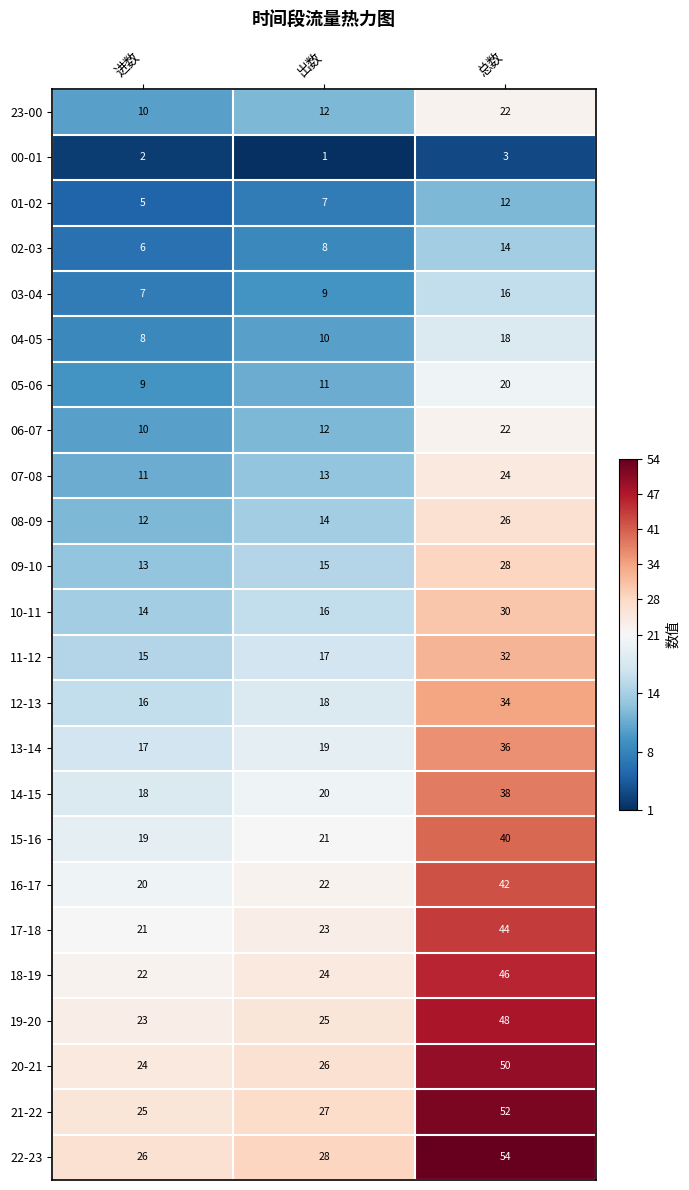

List the labels in order of 10-11 value, smallest first.

进数, 出数, 总数